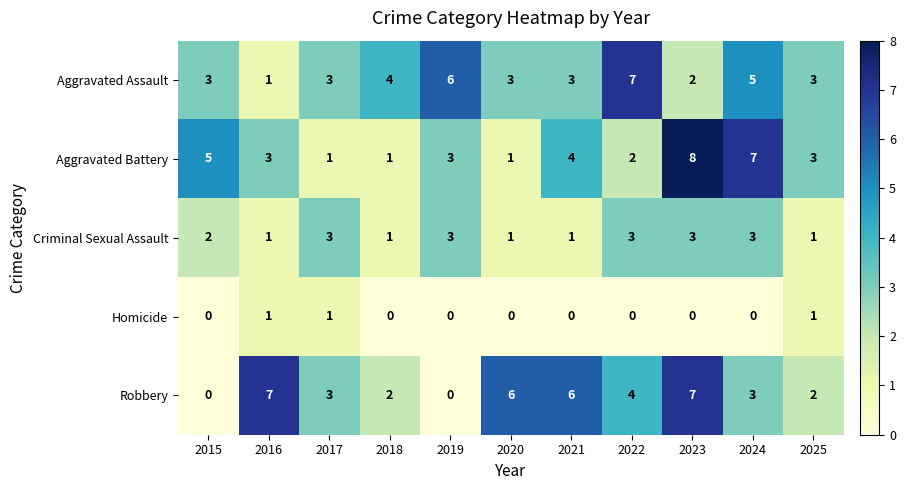

What is the sum of the Criminal Sexual Assault values at 2016 and 2022?

4